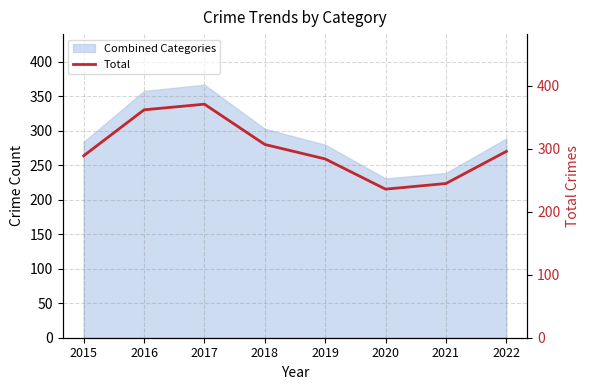

What is the average value?

299